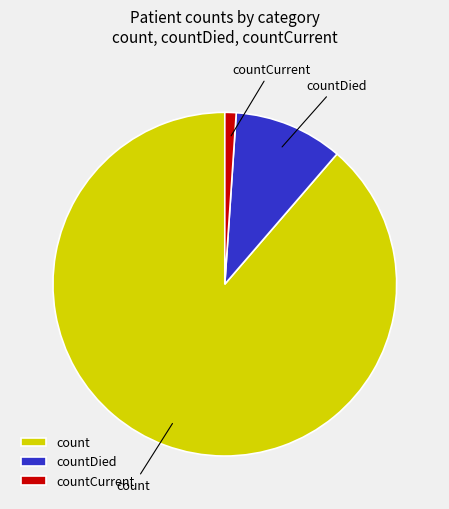

Rank the categories by value from lowest to highest.

countCurrent, countDied, count